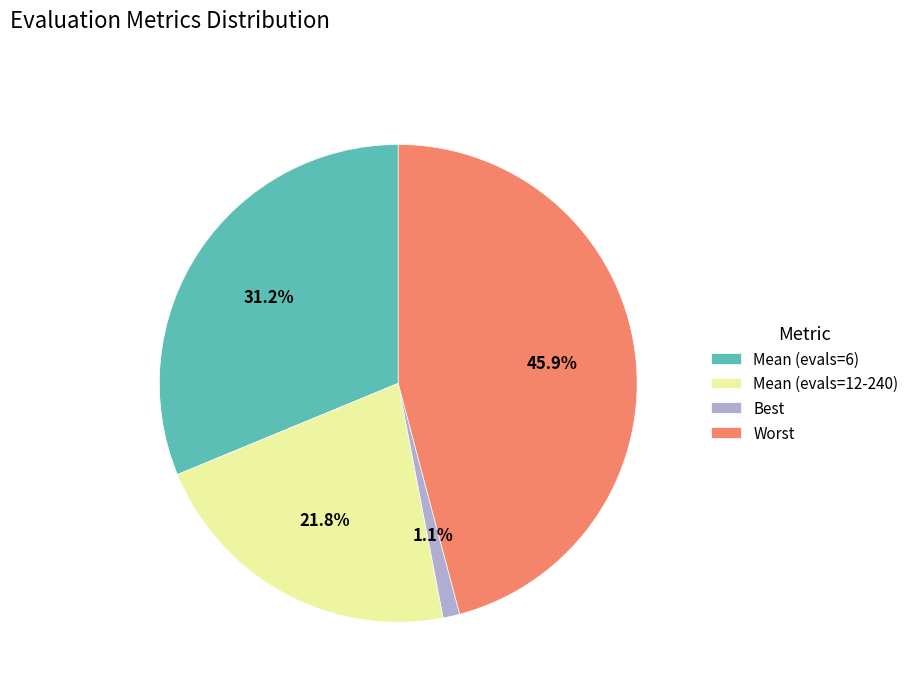

Is the sum of Worst and Best greater than half?

No